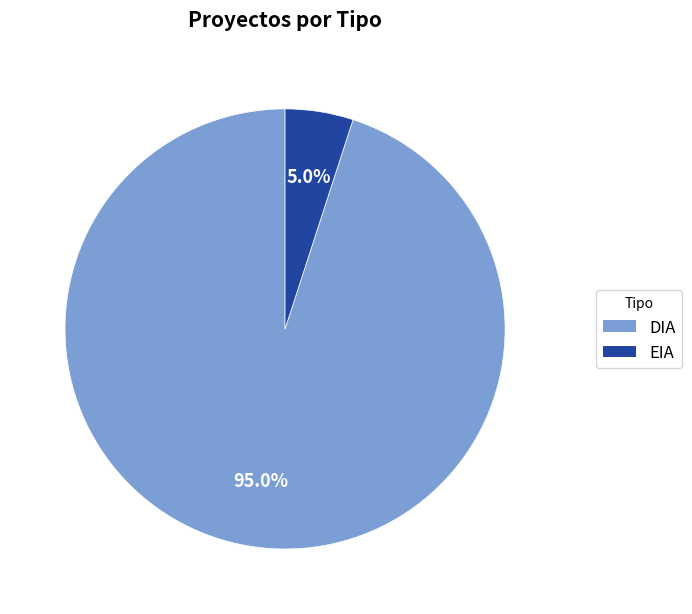

To the nearest percent, what percentage of the pie is EIA?

5%